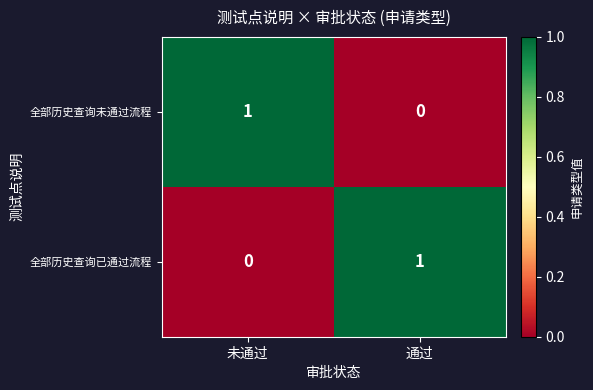

The 全部历史查询已通过流程 series shows 2 at 通过. True or false?

False